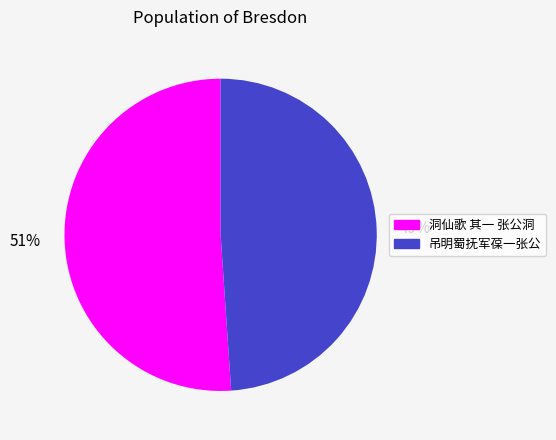

To the nearest percent, what is the difference between the largest and smallest slice percentages?

2%